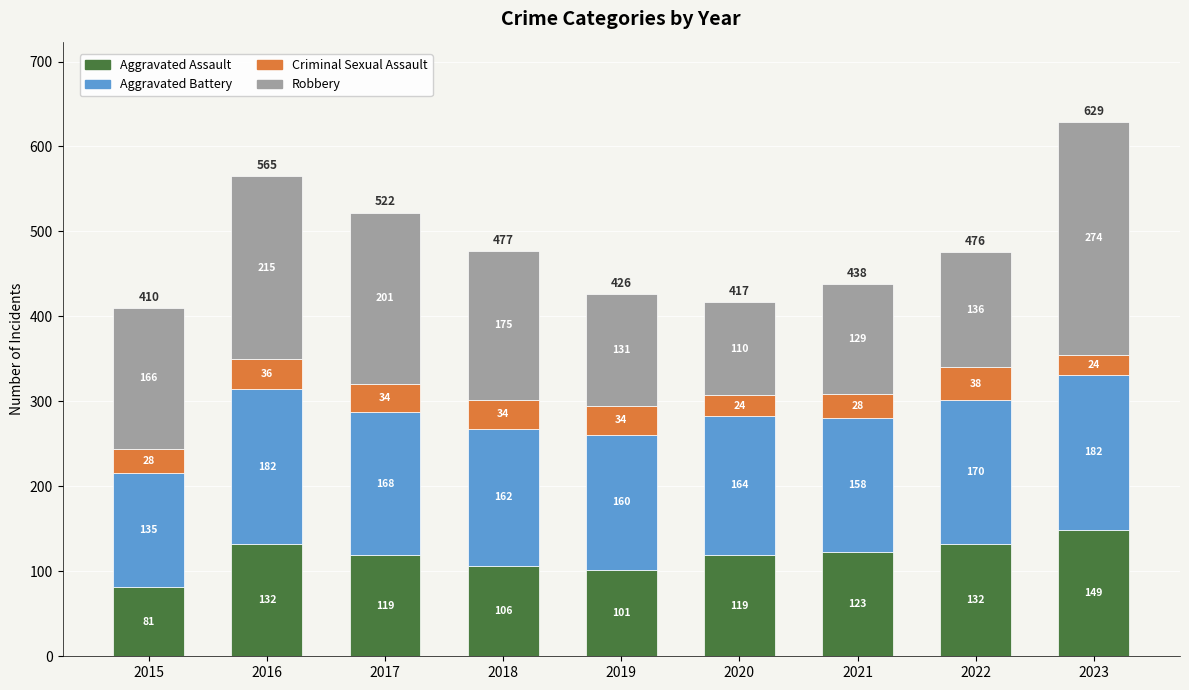

Reading left to right, transcribe the values for Aggravated Assault.

81	132	119	106	101	119	123	132	149